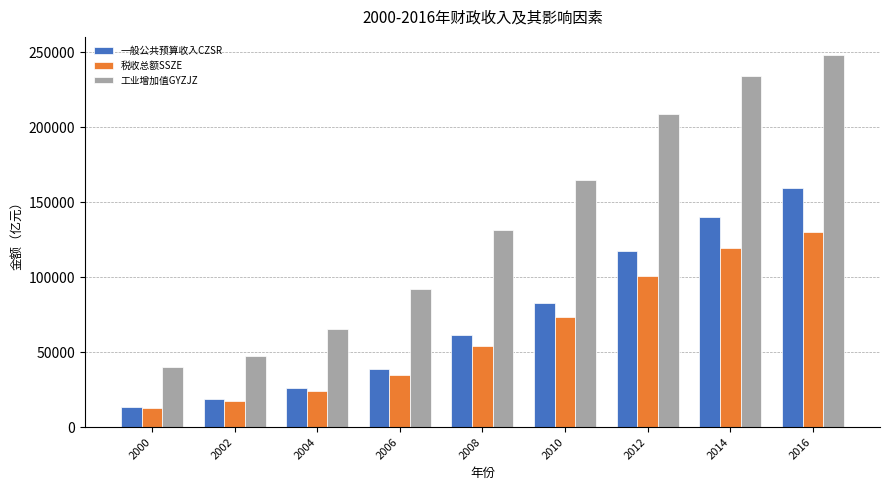

The 税收总额SSZE series shows 73210.8 at 2010. True or false?

True